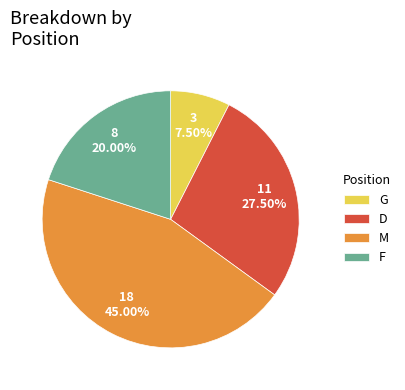

How many slices are in this pie chart?

4